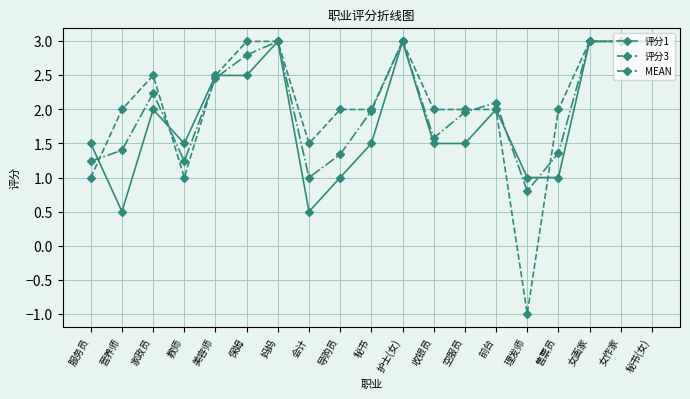

What is the lowest value of the MEAN series?

0.8